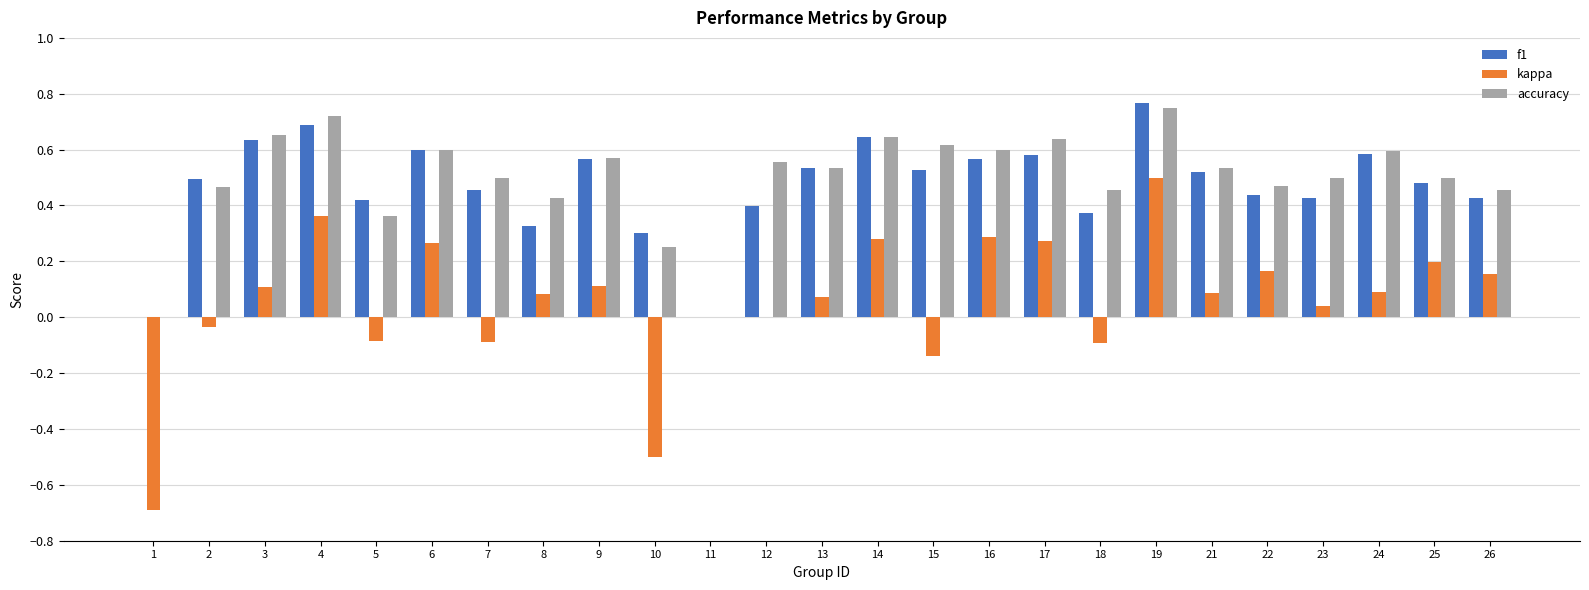

Which series has the largest total across all categories?

accuracy